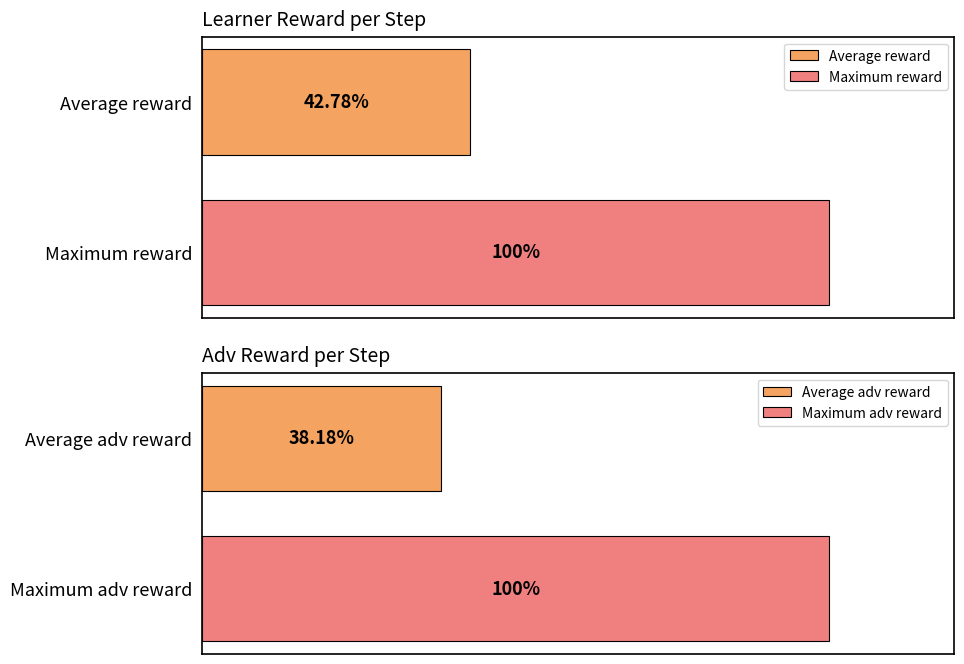

Does the chart contain any negative values?

No